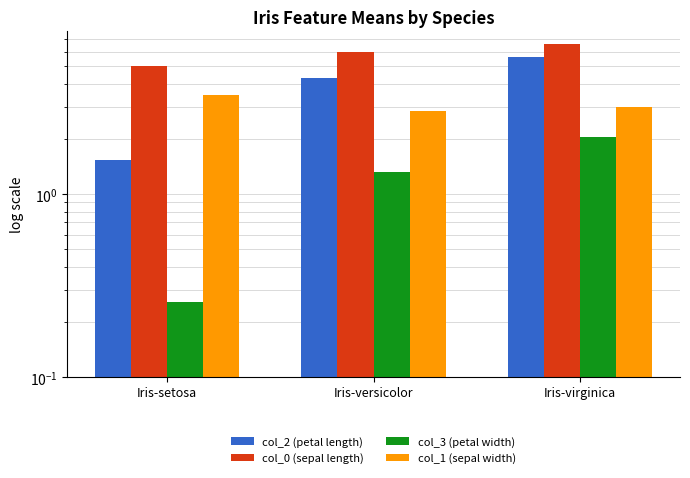

Reading left to right, transcribe all the data shown in this chart.

col_2 (petal length): 1.5	4.3	5.6
col_0 (sepal length): 5.0	6.0	6.6
col_3 (petal width): 0.3	1.3	2.0
col_1 (sepal width): 3.5	2.8	3.0